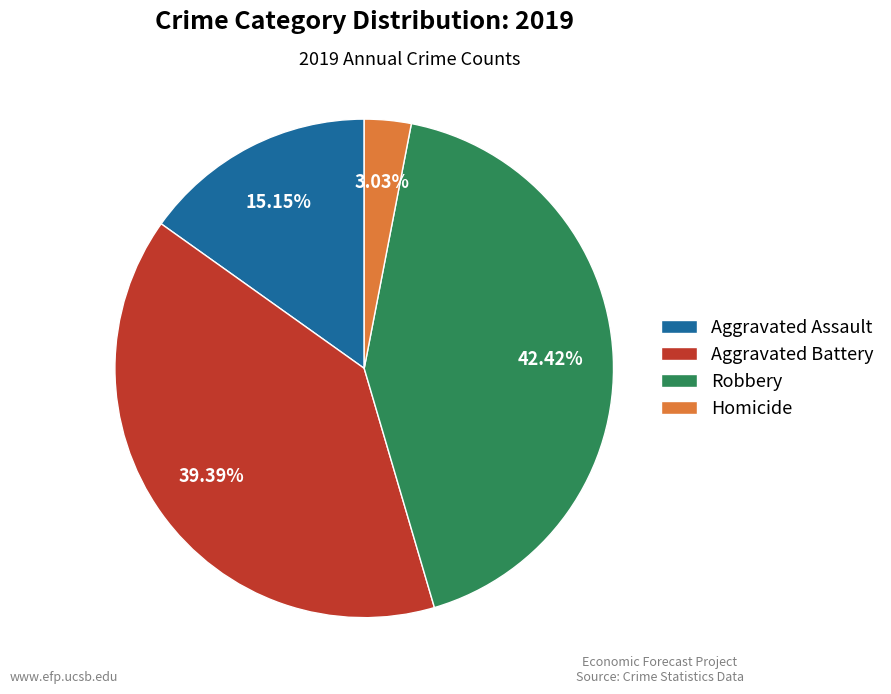

Which category has the biggest portion of the pie?

Robbery